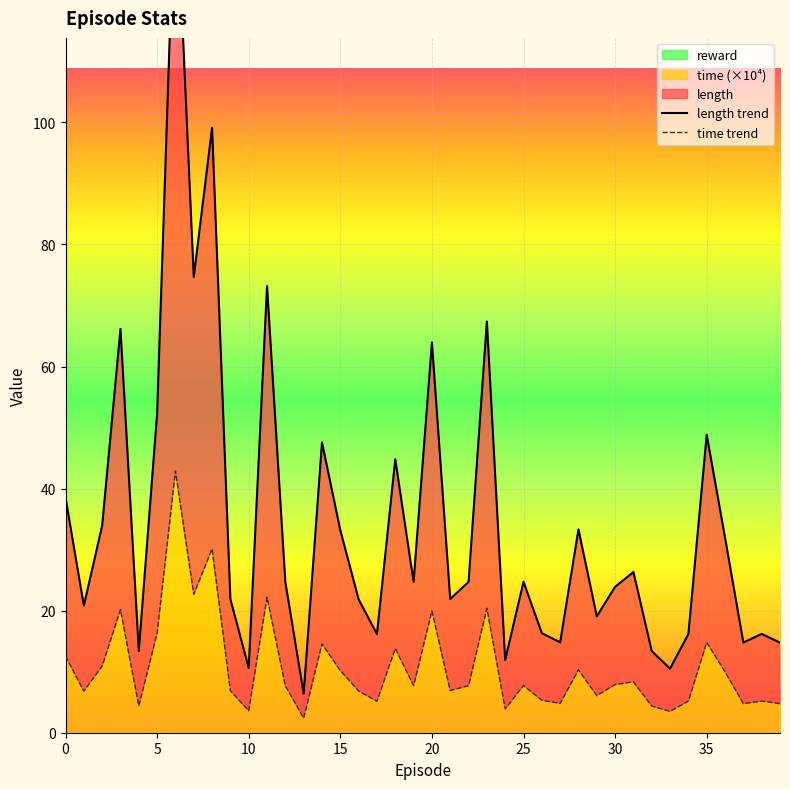

In time trend, how many points are higher than both neighbors (excluding endpoints)?

13